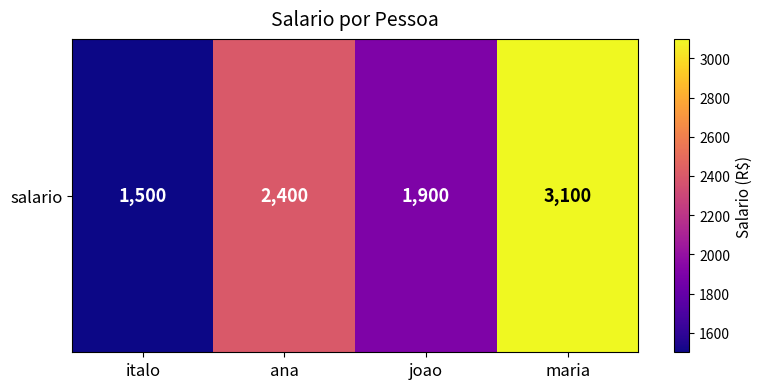

The chart shows a value of 4803 at maria. True or false?

False